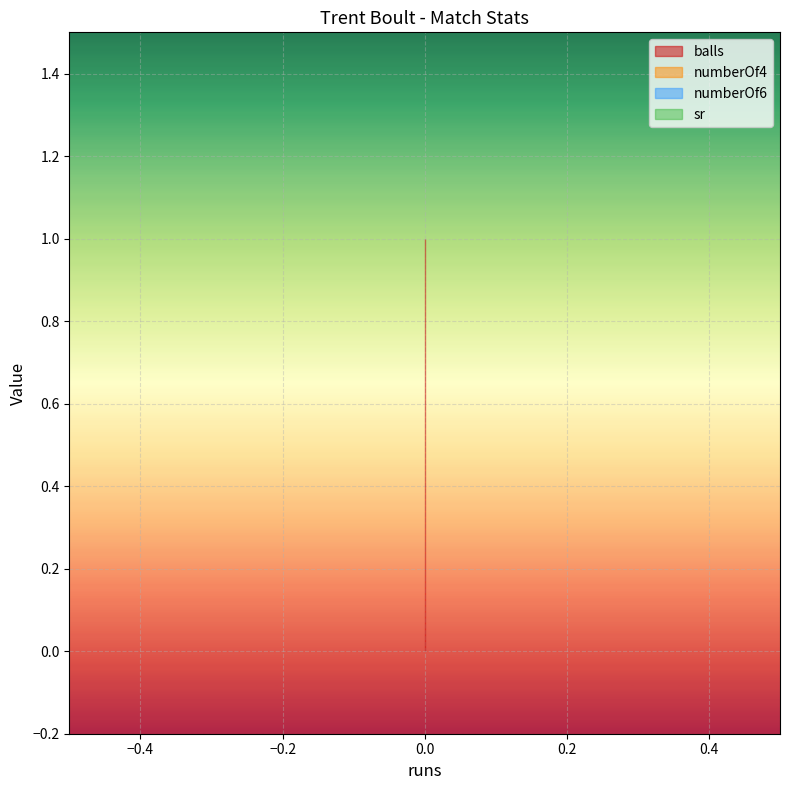

Rank the series at 0 from lowest to highest value.

numberOf4, numberOf6, sr, balls